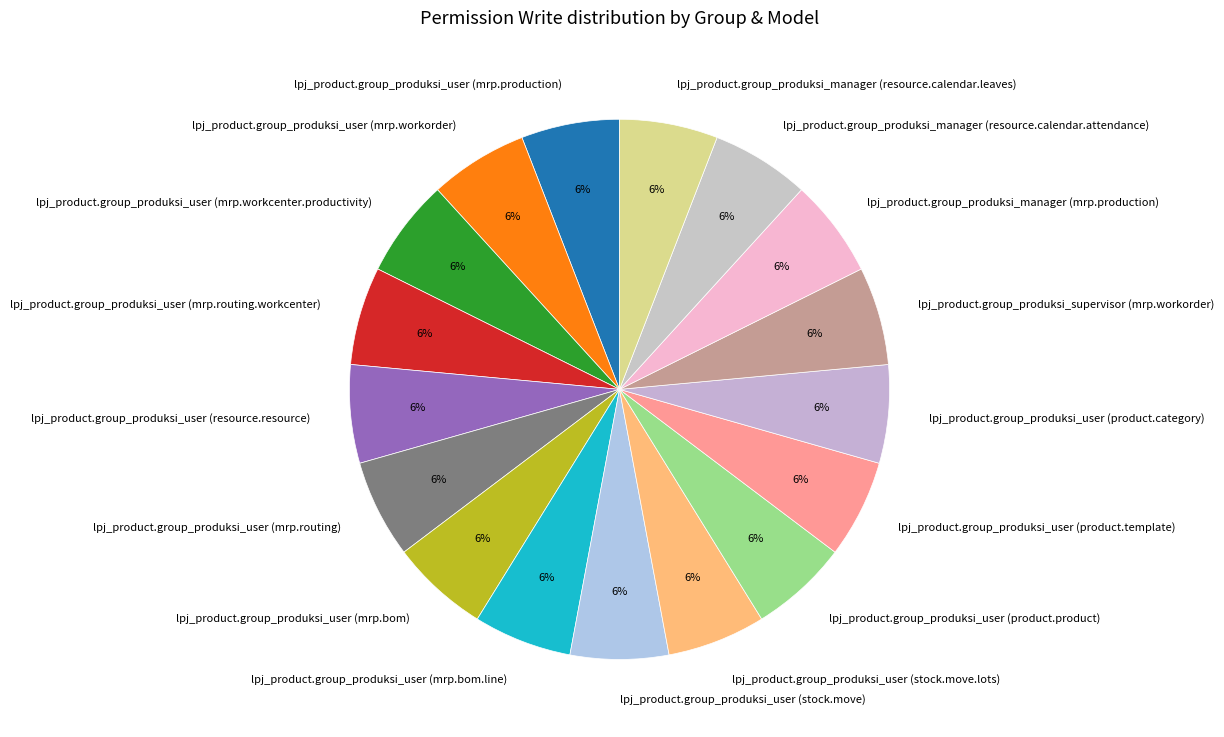

How many segments does this pie chart have?

17